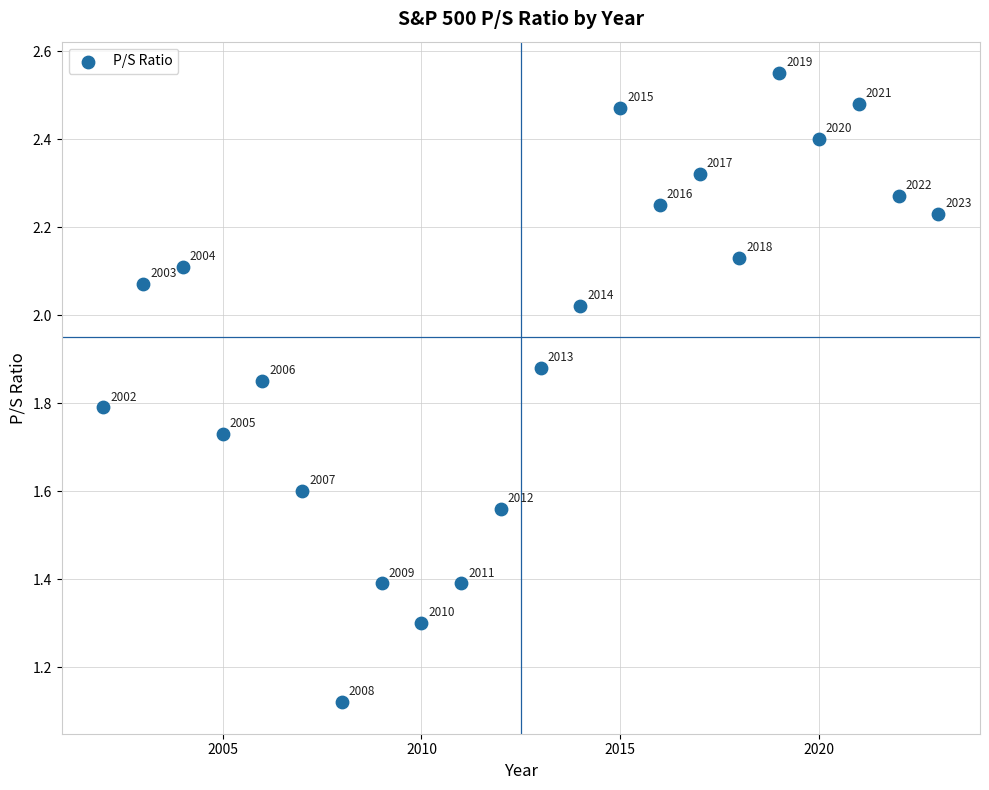

What is the range of Y values (max minus min)?

1.4